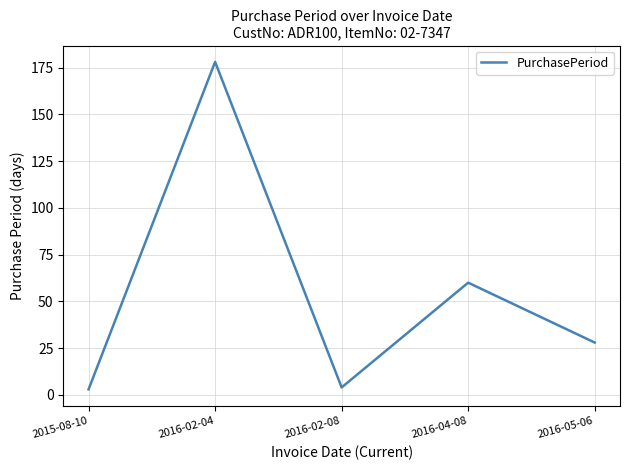

The value at 2016-02-08 is 4. True or false?

True